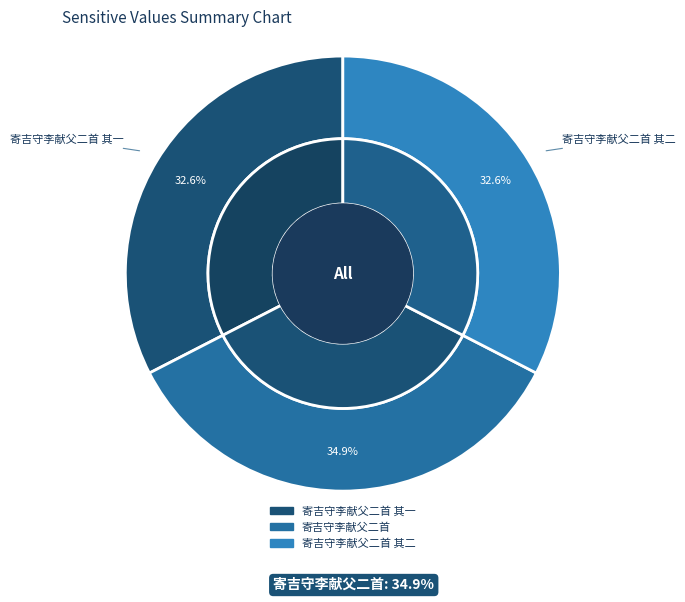

Count the number of slices in the pie.

3